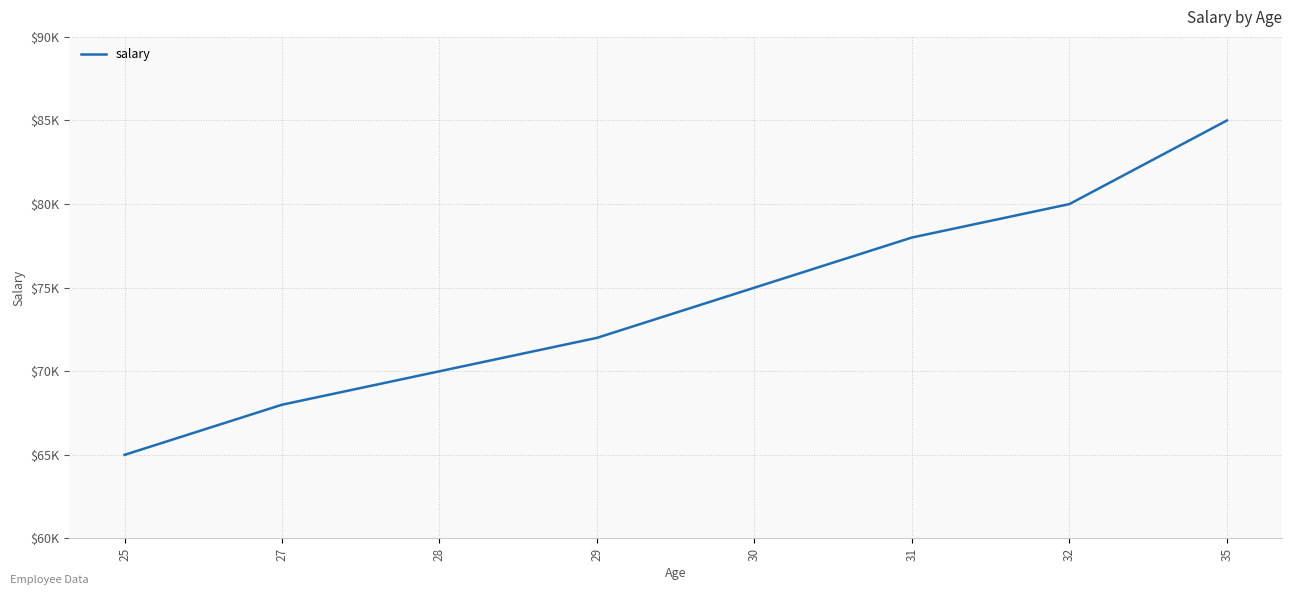

Reading right to left, transcribe all the data shown in this chart.

85000	80000	78000	75000	72000	70000	68000	65000